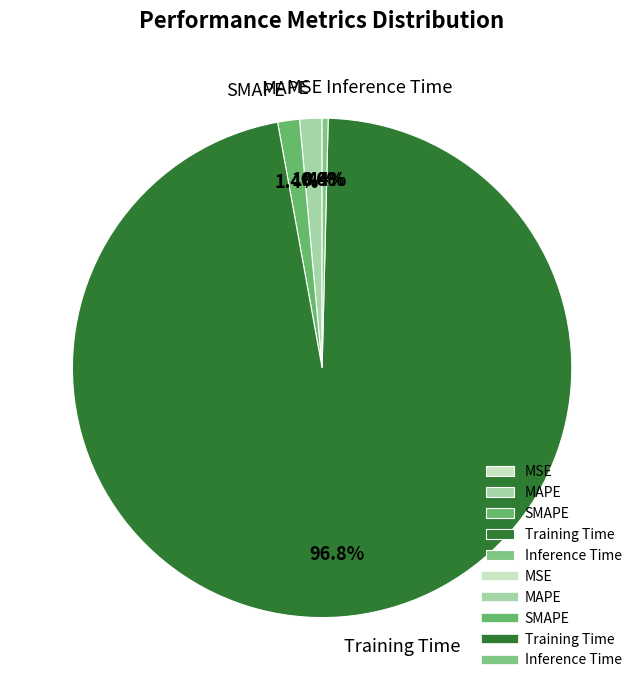

Which slice represents more than half of the pie?

Training Time